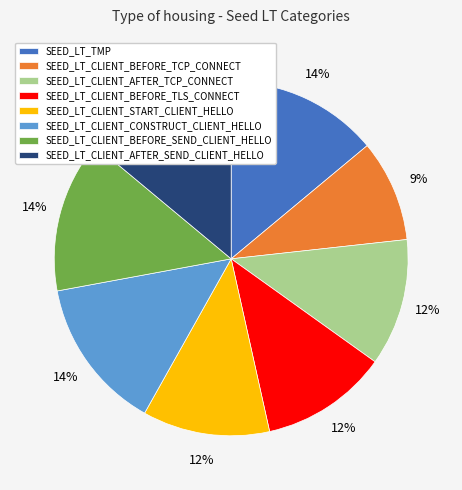

To the nearest percent, what portion does SEED_LT_TMP represent?

14%